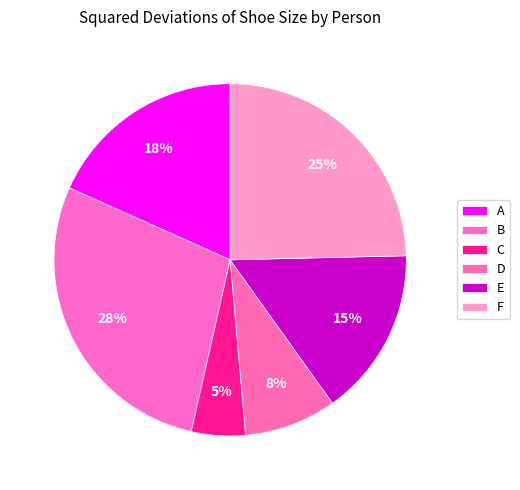

Does F represent more than half of the total?

No